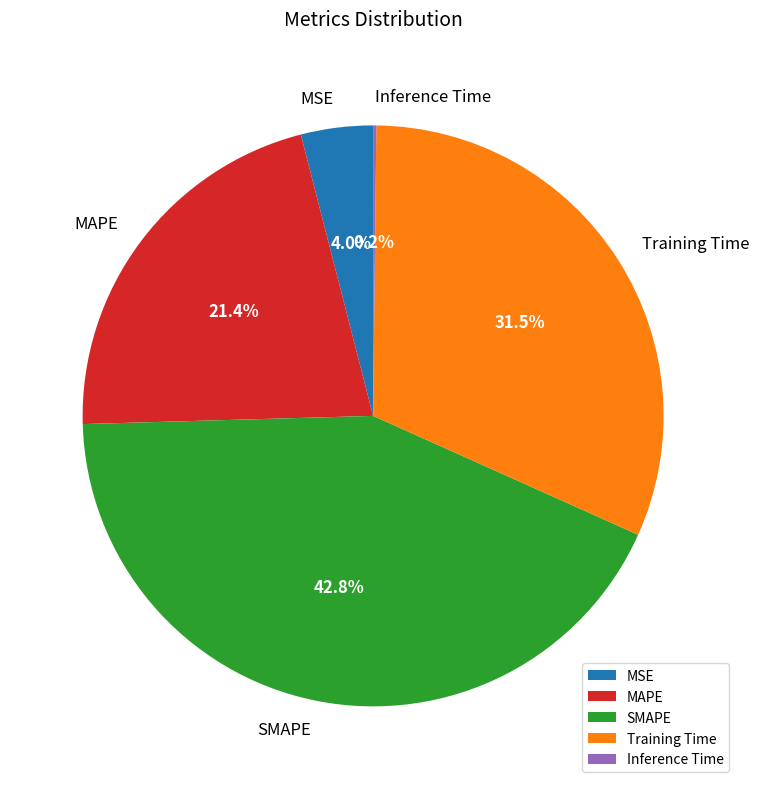

What portion of the pie excludes SMAPE?

57.2%